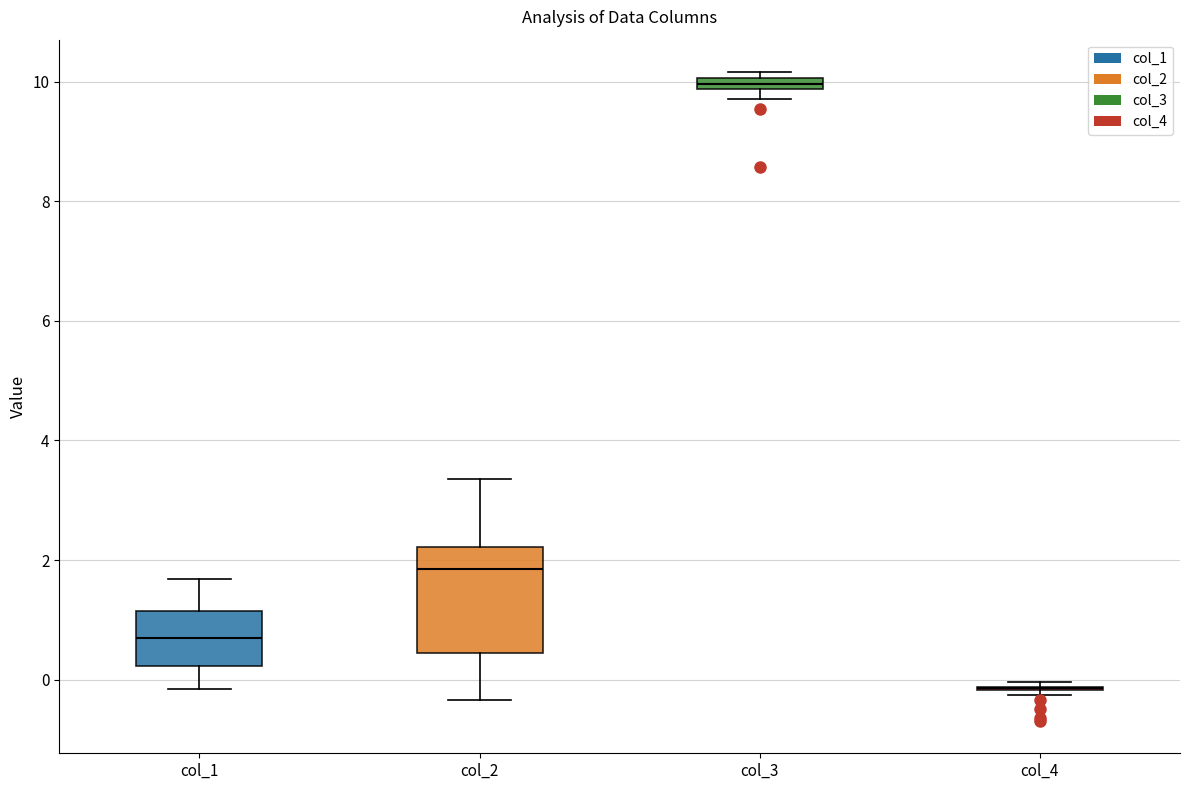

Which box is the tallest, from its lower edge to its upper edge?

col_2